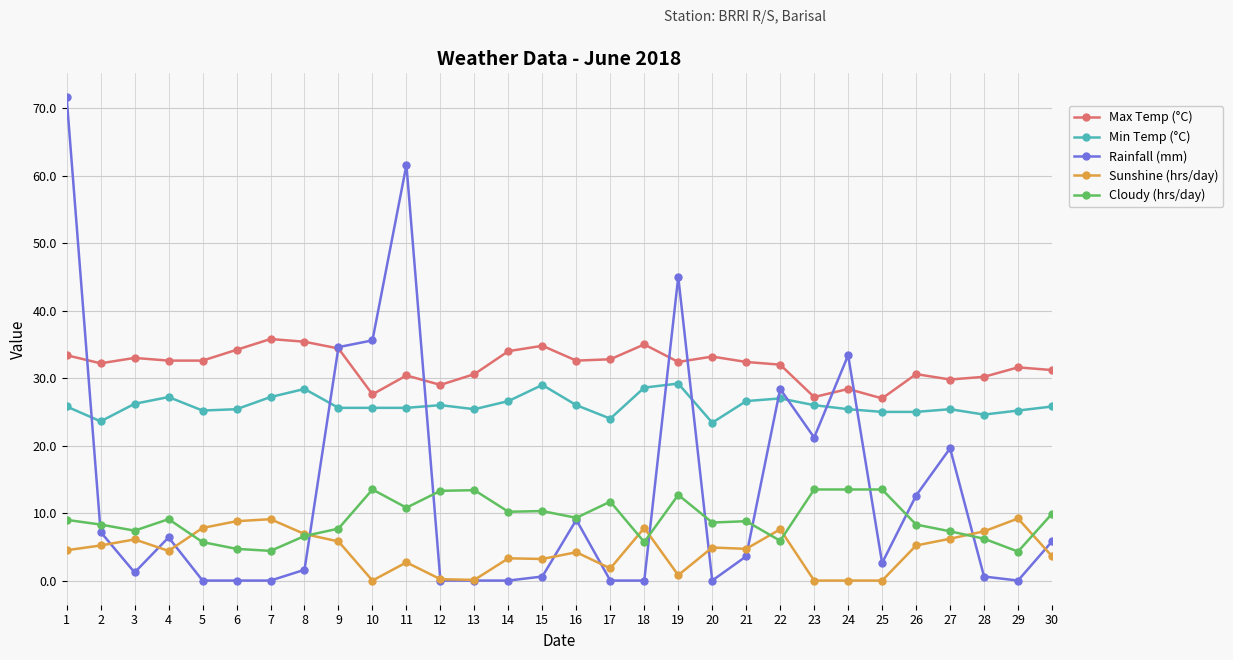

Does the chart display data point markers on the line(s)?

Yes